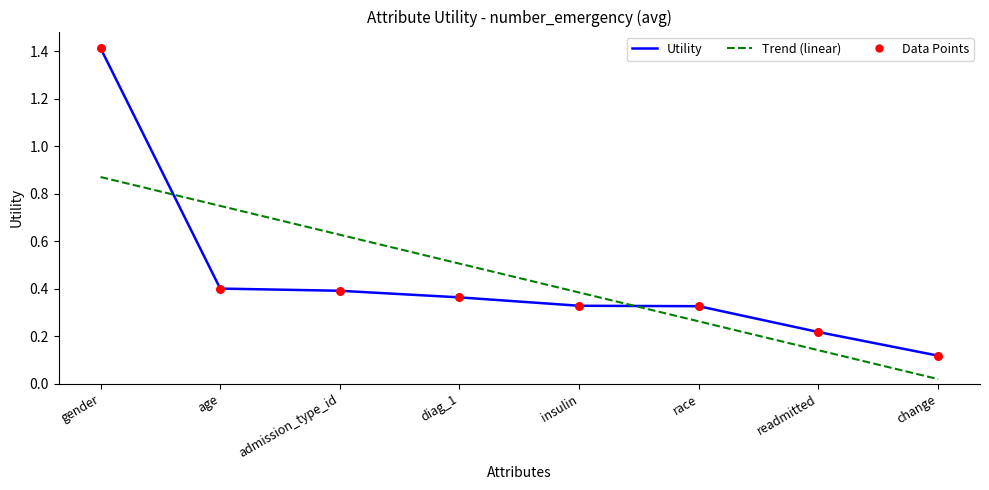

At which category is the sum across all series the highest?

gender